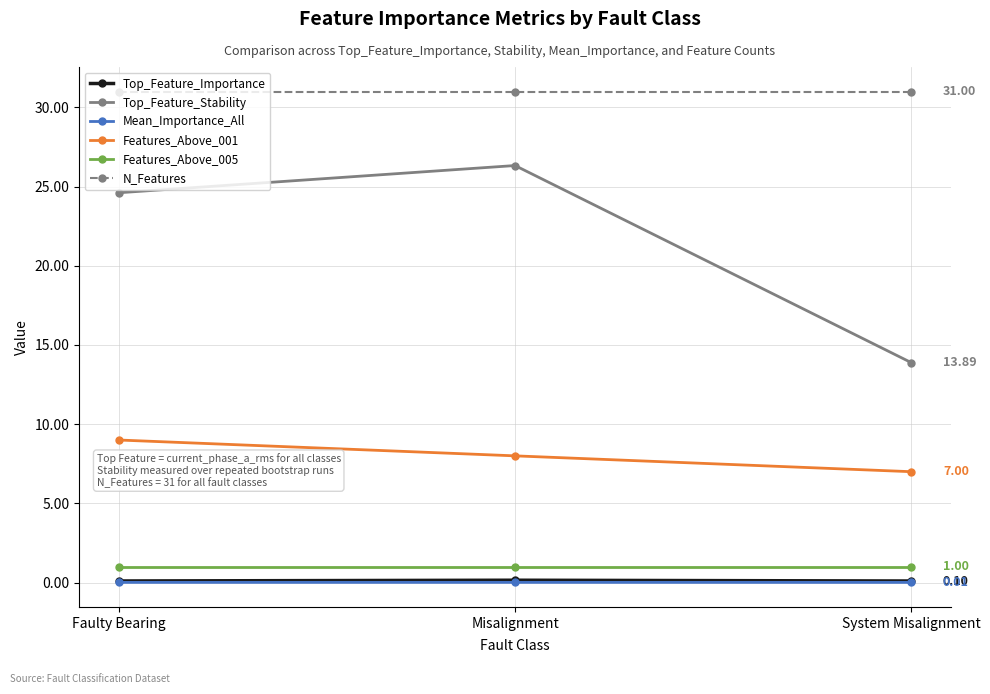

Which series has the widest spread of values?

Top_Feature_Stability